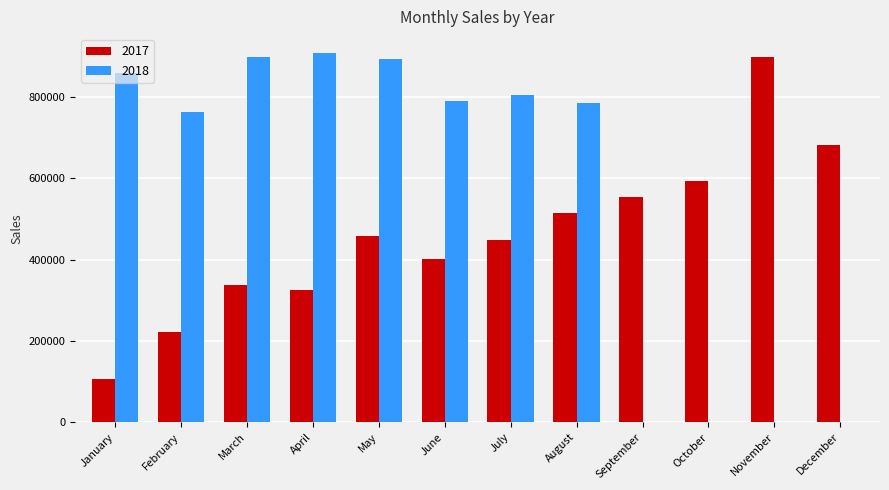

Is the value of 2017 at November greater than the value of 2018 at November?

Yes